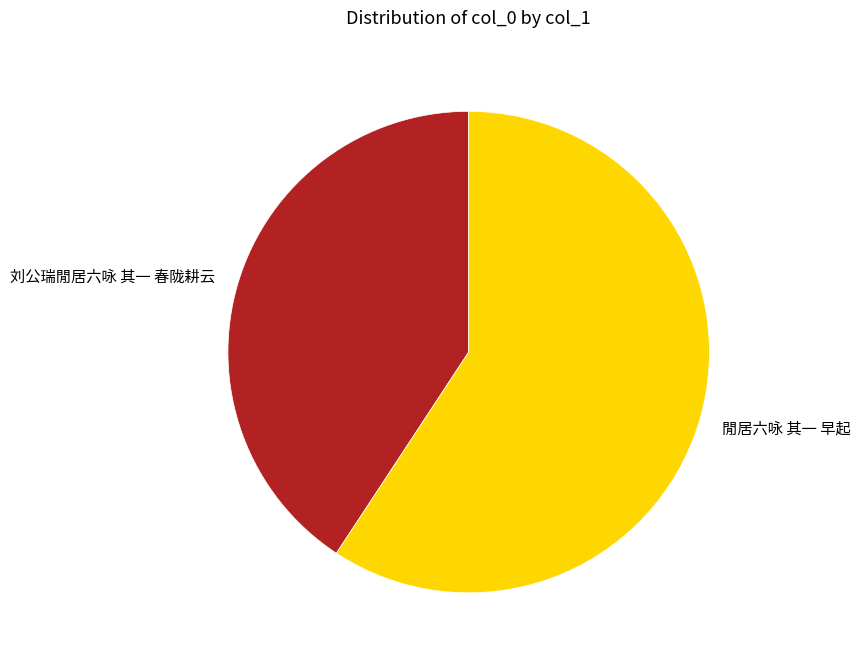

Which slice is the smallest?

刘公瑞閒居六咏 其一 春陇耕云